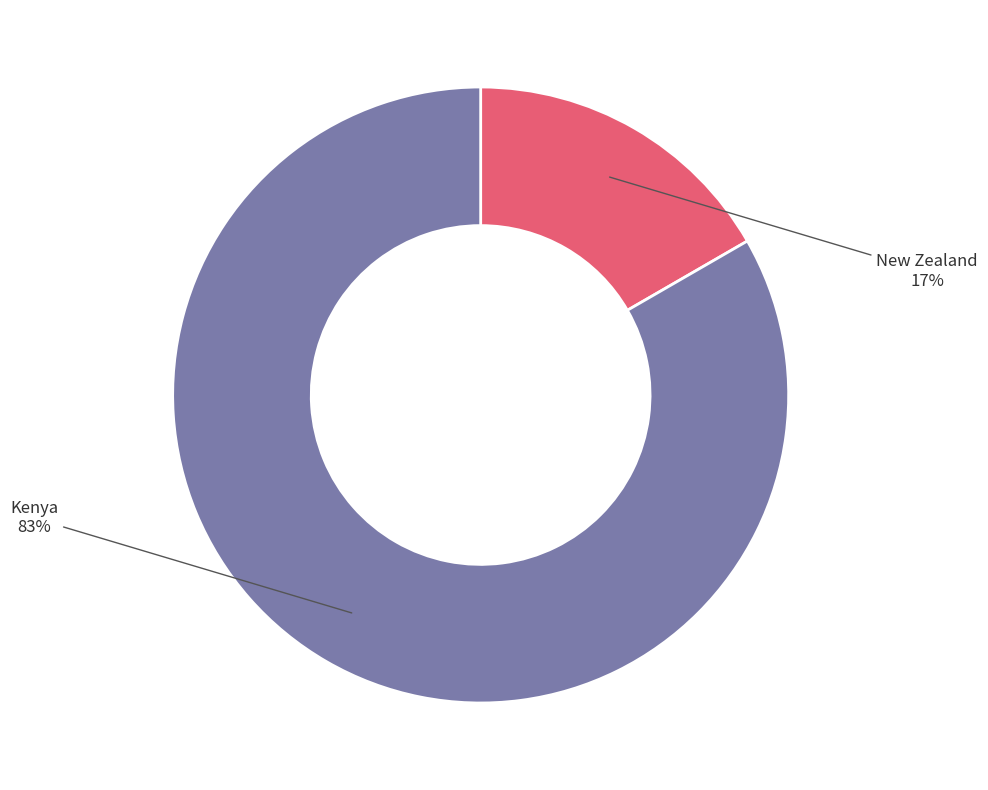

How many segments does this pie chart have?

2